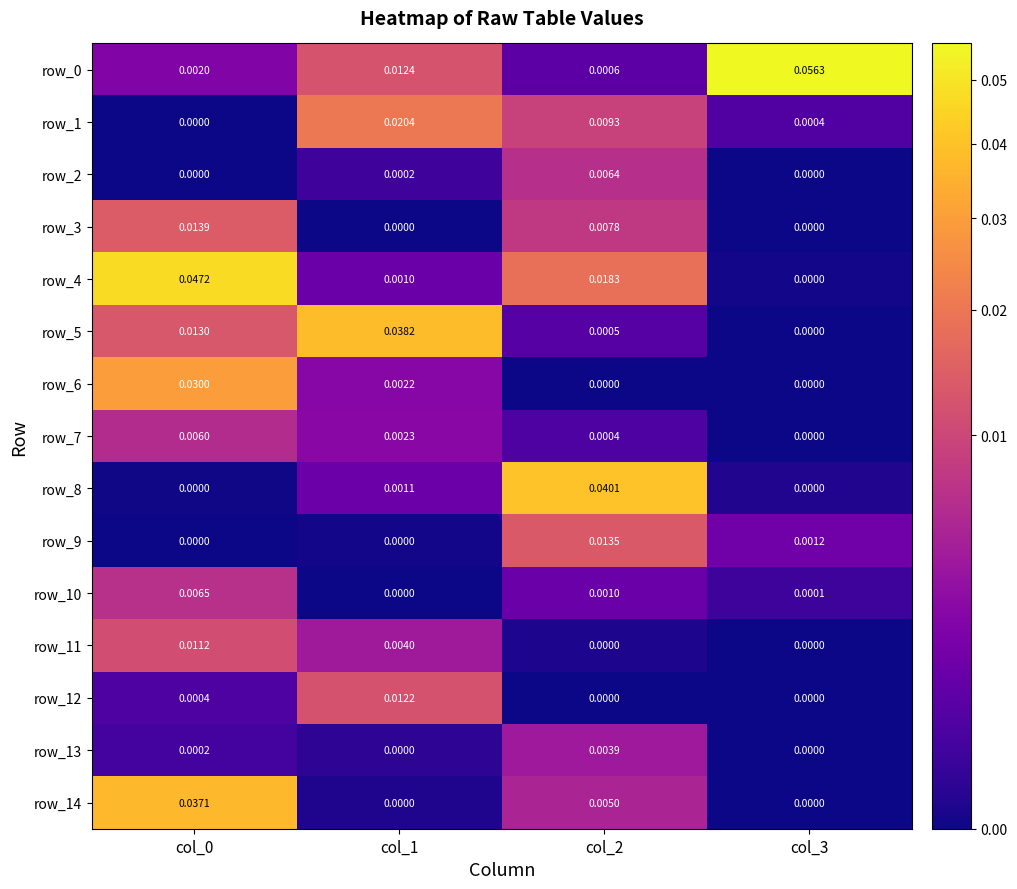

Is the value of row_8 at col_0 greater than the value of row_0 at col_2?

No